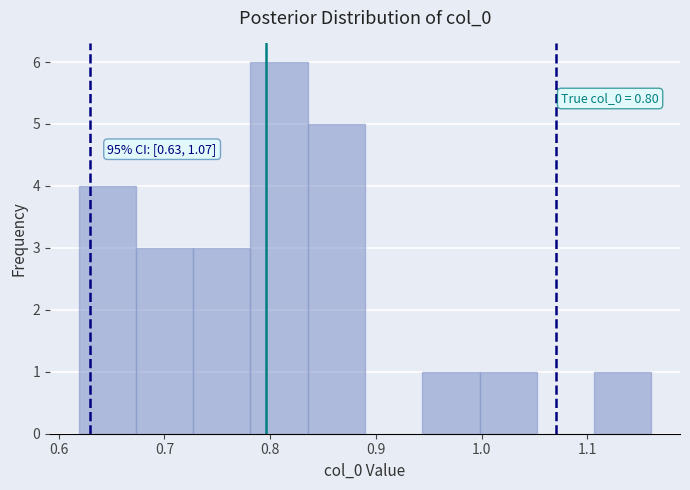

Over which range of the x-axis is the bar tallest?

0.78 to 0.84